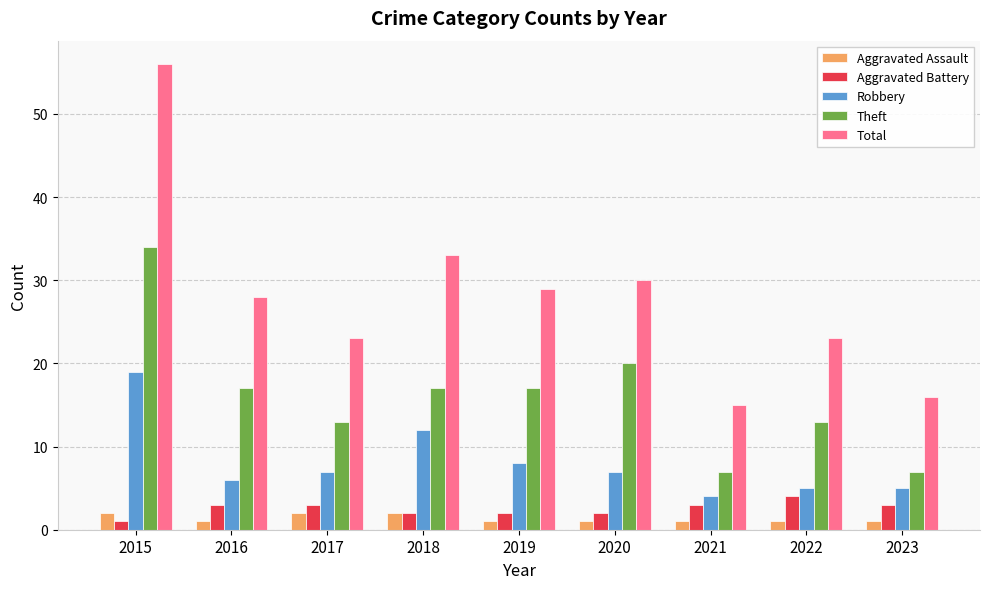

Rank the series at 2021 from lowest to highest value.

Aggravated Assault, Aggravated Battery, Robbery, Theft, Total